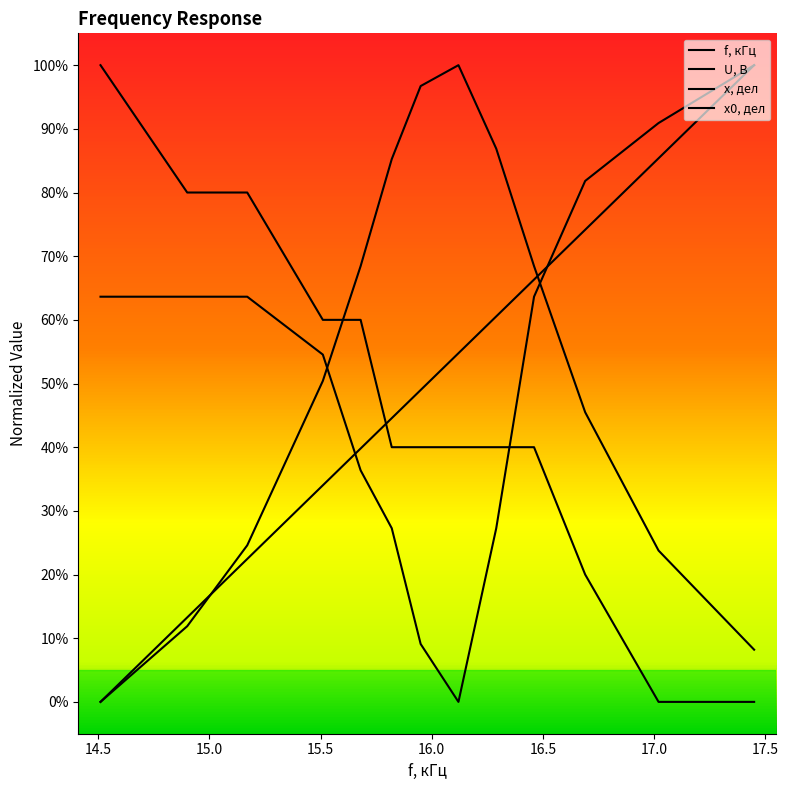

True or false: f, кГц has more than 0 interior local peaks.

False